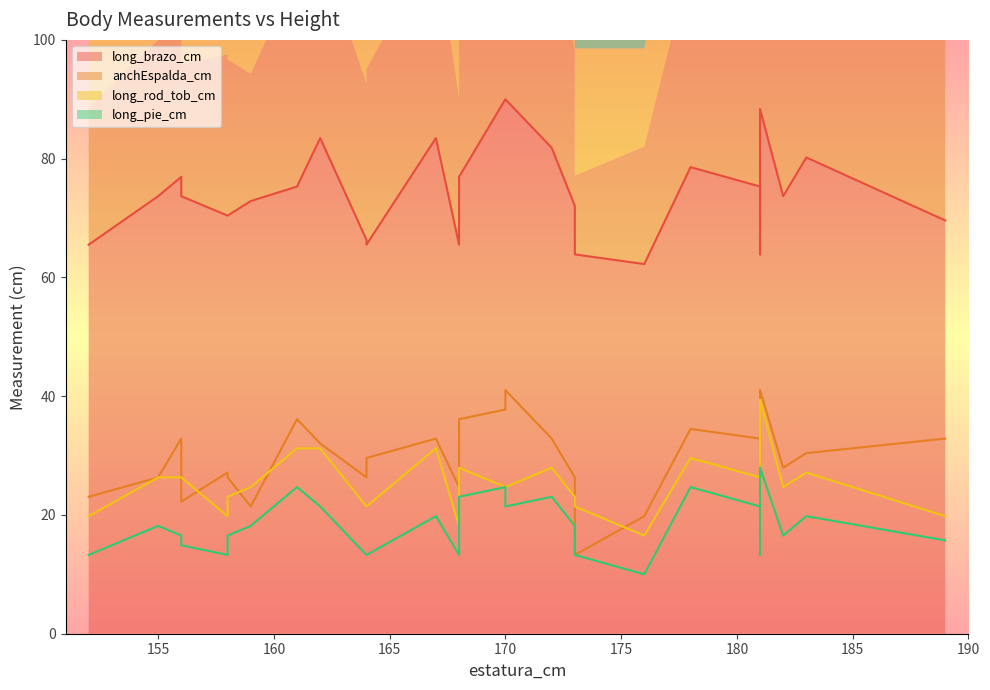

What is the difference between the anchEspalda_cm values at 156 and 164?

6.5